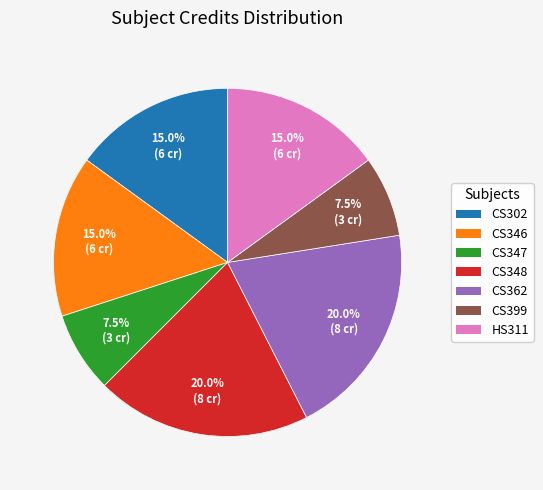

To the nearest percent, what portion does HS311 represent?

15%